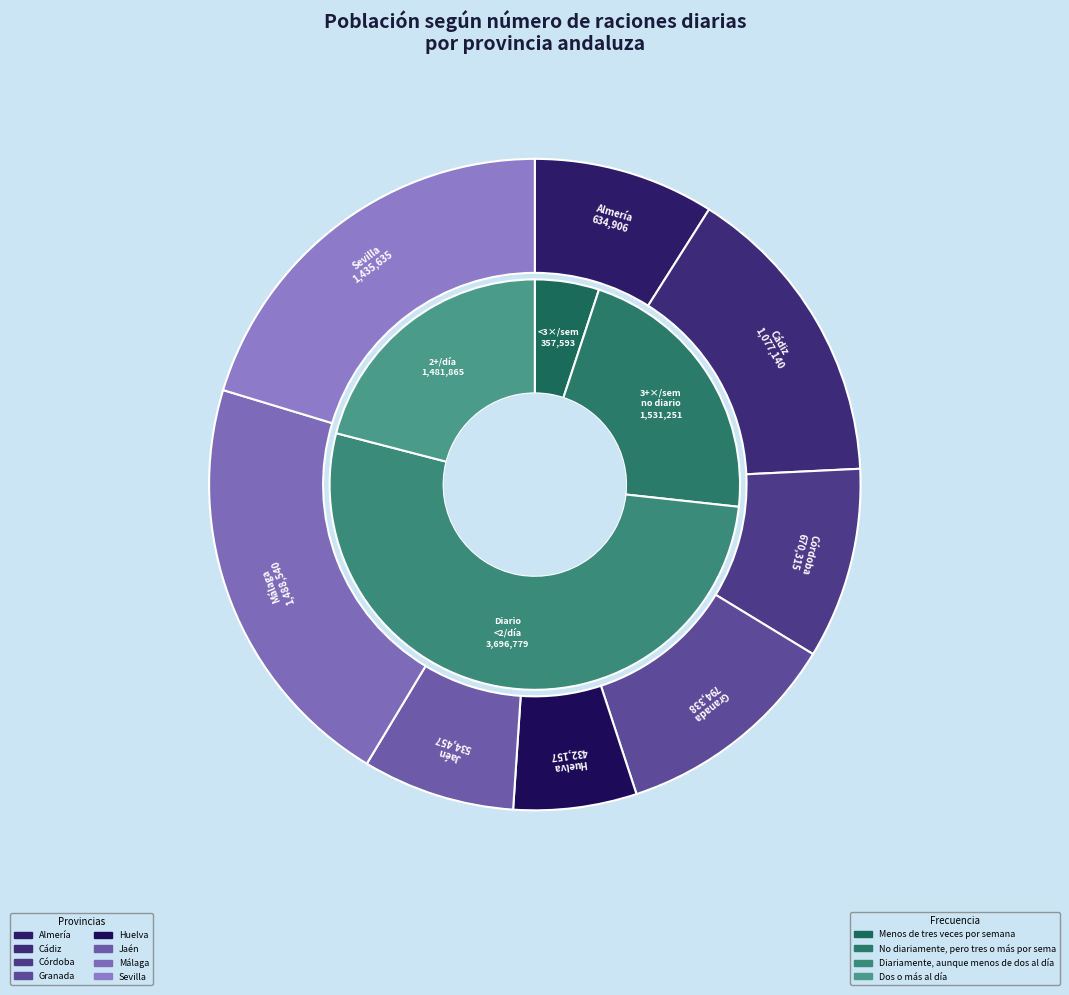

How many segments does this pie chart have?

8